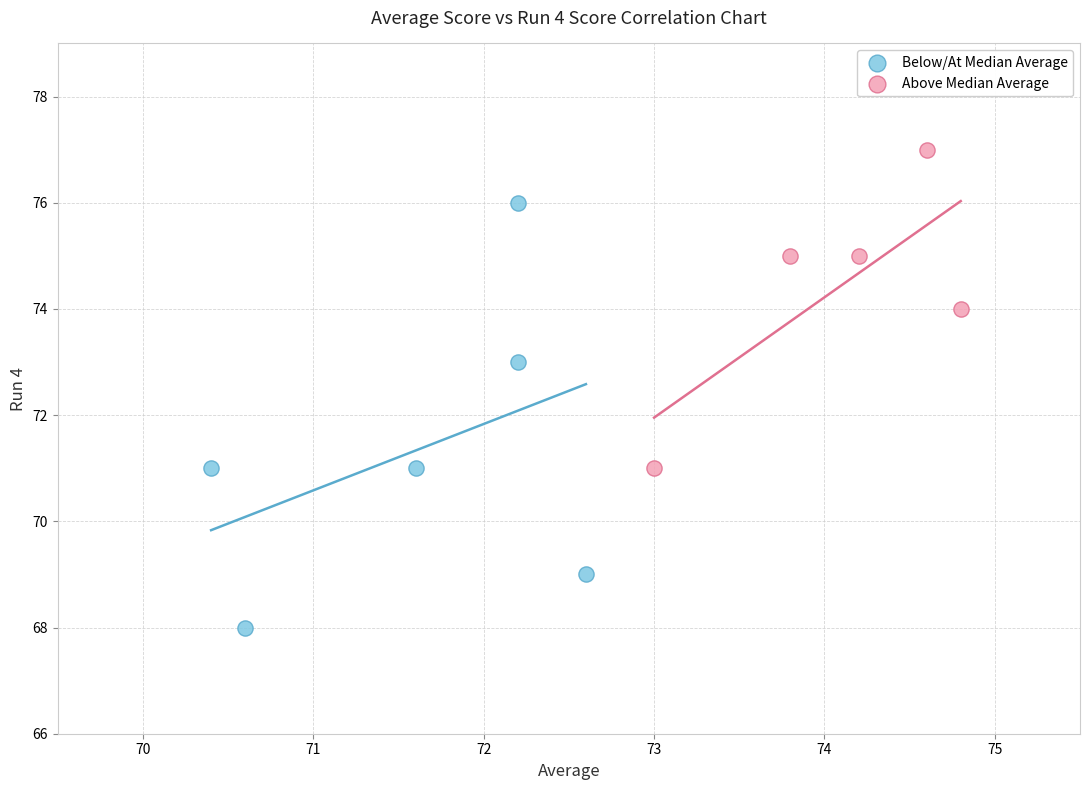

What are all the series names shown in the legend?

Below/At Median Average, Above Median Average